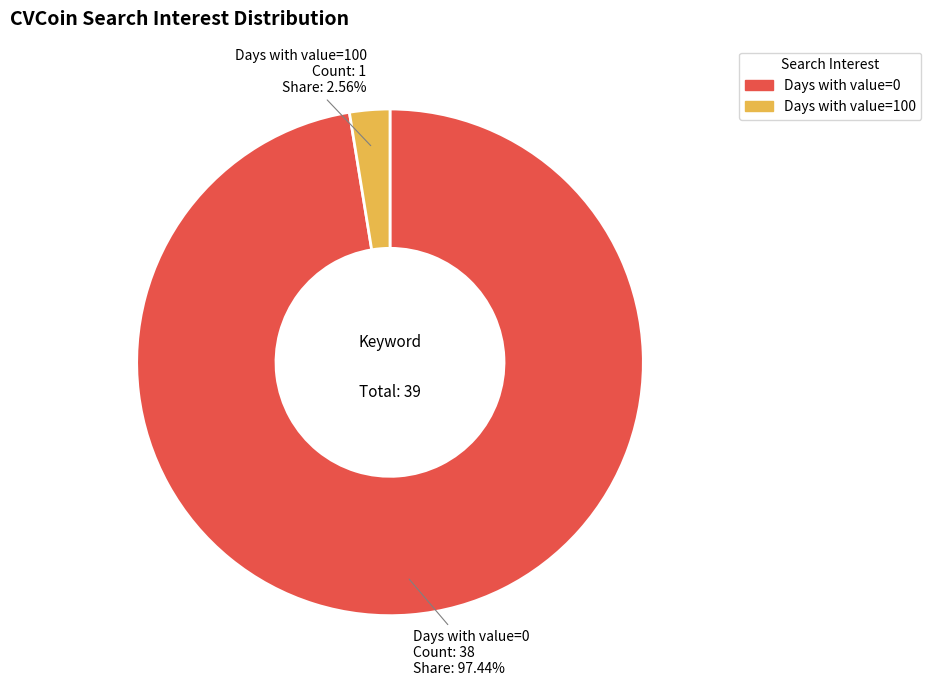

To the nearest percent, what is the average slice percentage?

50%